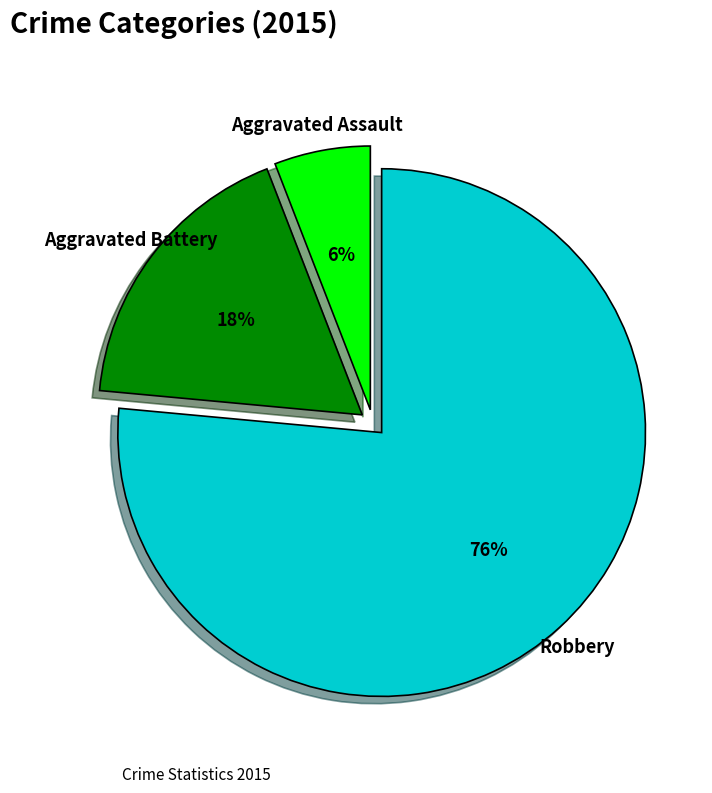

Combined, do Robbery and Aggravated Battery account for over 50%?

Yes